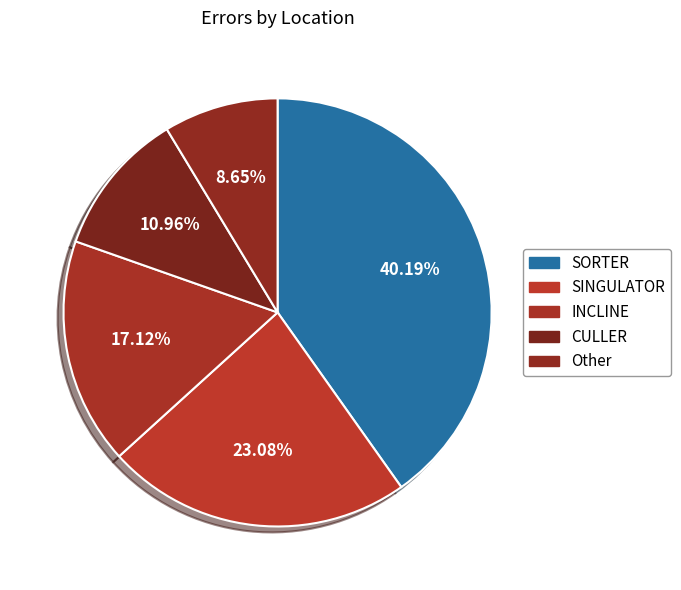

Between SINGULATOR and CULLER, which is larger?

SINGULATOR